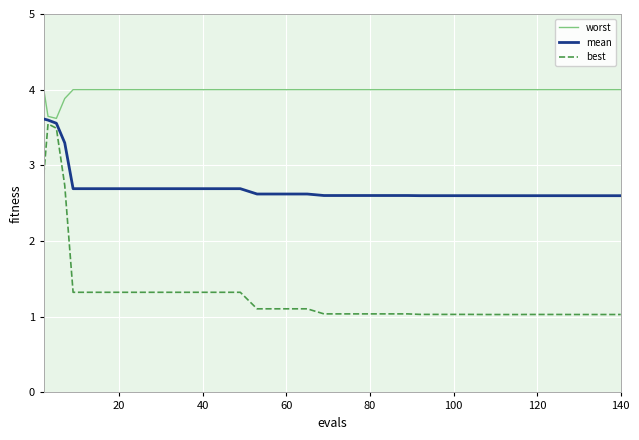

Reading right to left, what are all the values shown in this chart?

worst: 4.0	4.0	4.0	4.0	4.0	4.0	4.0	4.0	4.0	4.0	4.0	4.0	4.0	4.0	4.0	4.0	4.0	4.0	4.0	4.0	4.0	4.0	4.0	4.0	4.0	4.0	4.0	4.0	4.0	4.0	4.0	4.0	4.0	4.0	4.0	4.0	3.9	3.6	3.6	4.0
mean: 2.6	2.6	2.6	2.6	2.6	2.6	2.6	2.6	2.6	2.6	2.6	2.6	2.6	2.6	2.6	2.6	2.6	2.6	2.6	2.6	2.6	2.6	2.6	2.6	2.6	2.7	2.7	2.7	2.7	2.7	2.7	2.7	2.7	2.7	2.7	2.7	3.3	3.6	3.6	3.6
best: 1.0	1.0	1.0	1.0	1.0	1.0	1.0	1.0	1.0	1.0	1.0	1.0	1.0	1.0	1.0	1.0	1.0	1.0	1.0	1.0	1.0	1.1	1.1	1.1	1.1	1.3	1.3	1.3	1.3	1.3	1.3	1.3	1.3	1.3	1.3	1.3	2.7	3.5	3.5	2.9